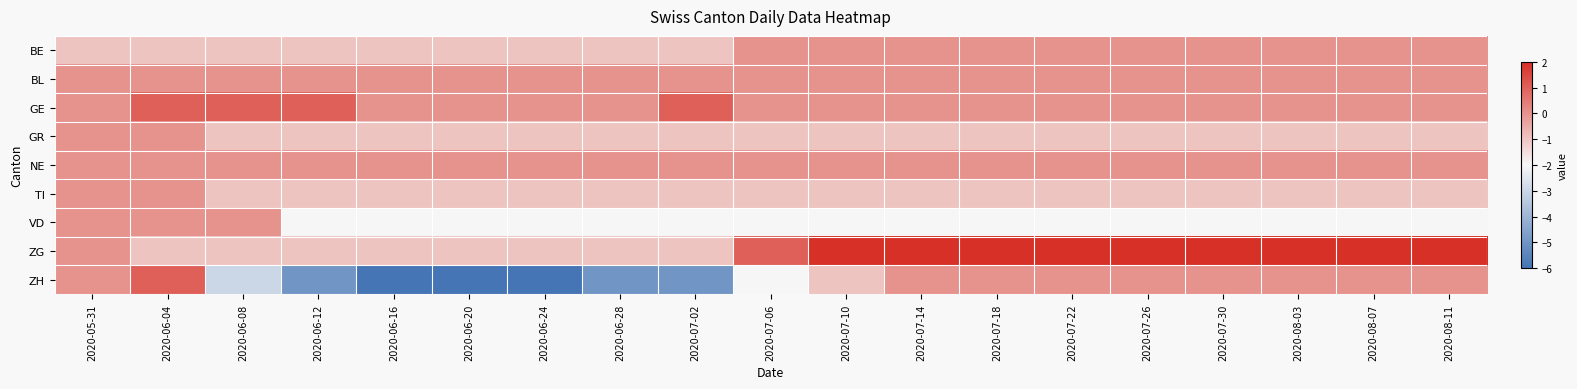

Which series has the widest spread of values?

ZH